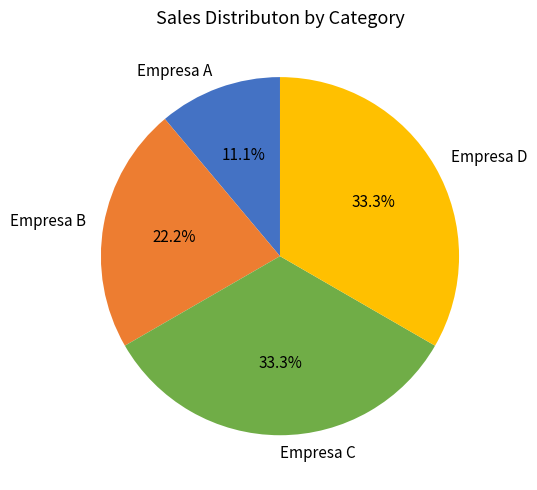

To the nearest percent, what percentage of the pie is Empresa B?

22%